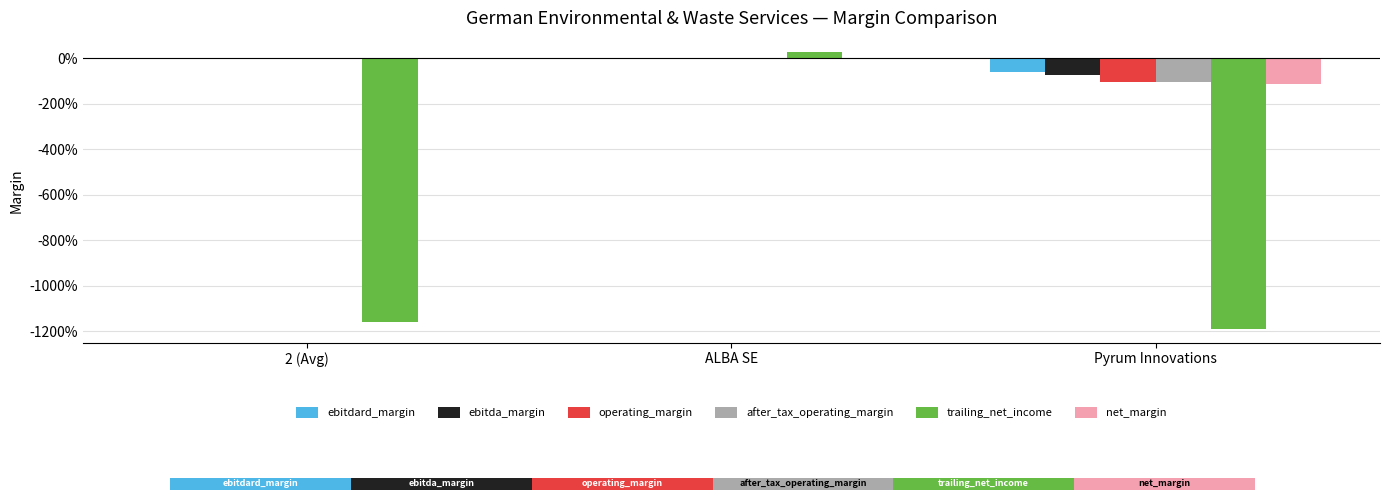

Is the value of operating_margin at Pyrum Innovations greater than the value of ebitdard_margin at Pyrum Innovations?

No